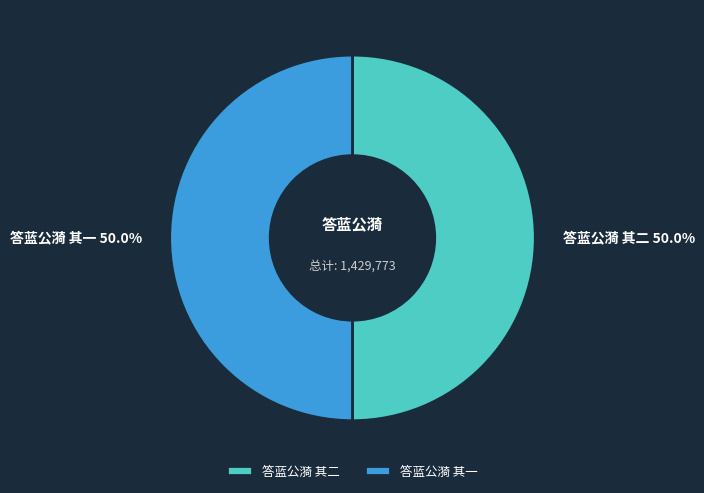

How much of the chart is everything except 答蓝公漪 其二?

50.0%